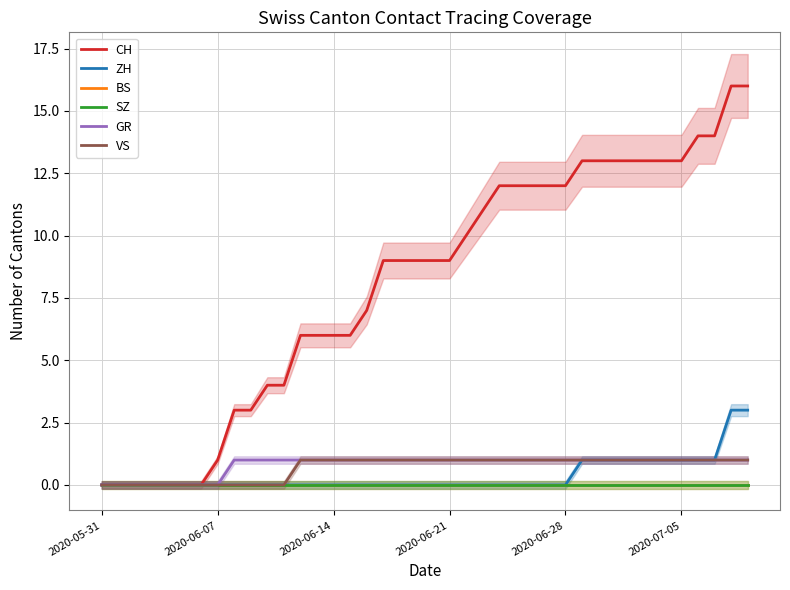

True or false: SZ and GR cross at least once.

False